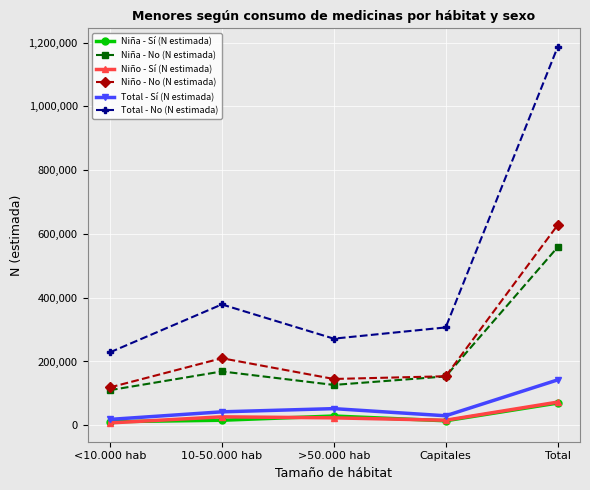

Which series has the largest total across all categories?

Total - No (N estimada)